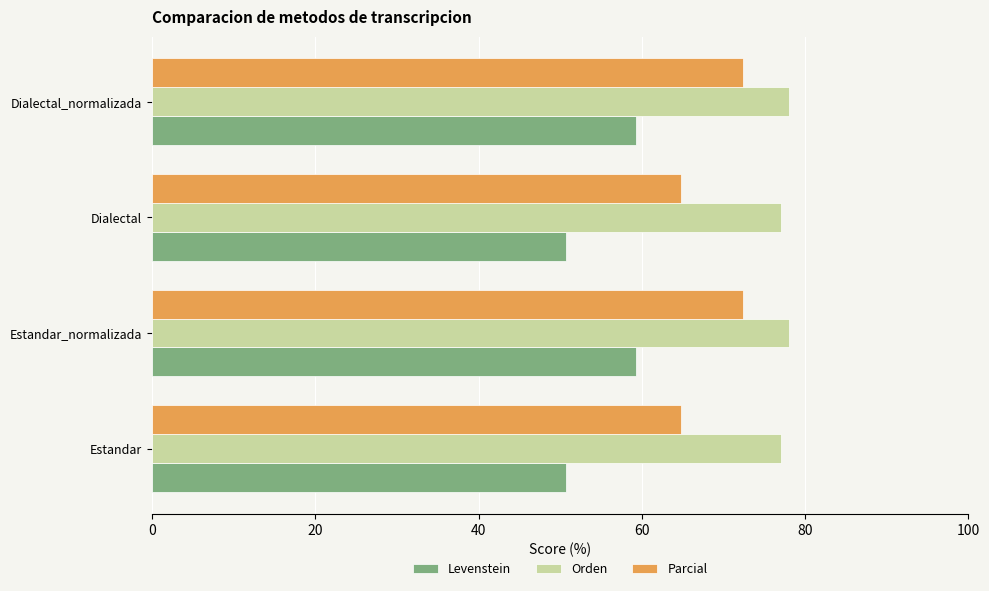

At Estandar_normalizada, list the series in order from smallest to largest.

Levenstein, Parcial, Orden